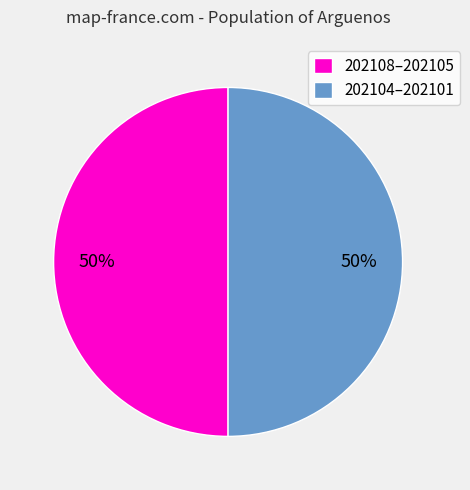

To the nearest percent, what percentage of the pie is 202104–202101?

50%